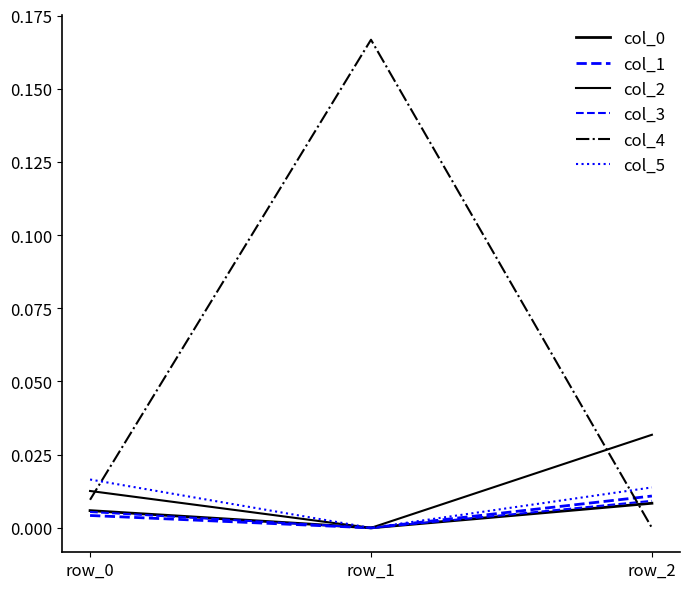

How many positive values does the col_1 series have?

2